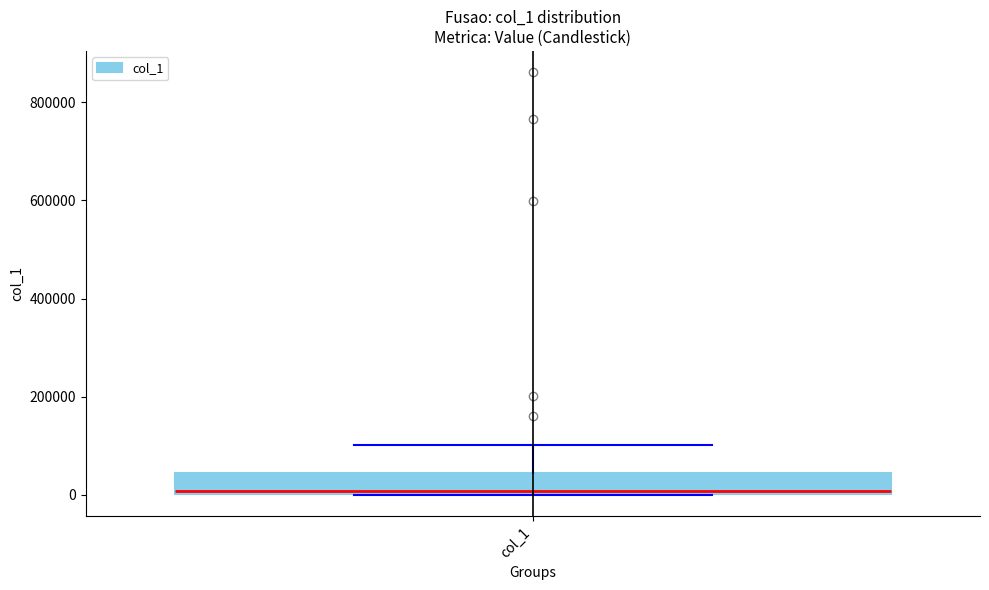

Where is the lower edge of the box for col_1 on the y-axis? The values are not printed on the chart, so give them approximately, as read against the axis.

0